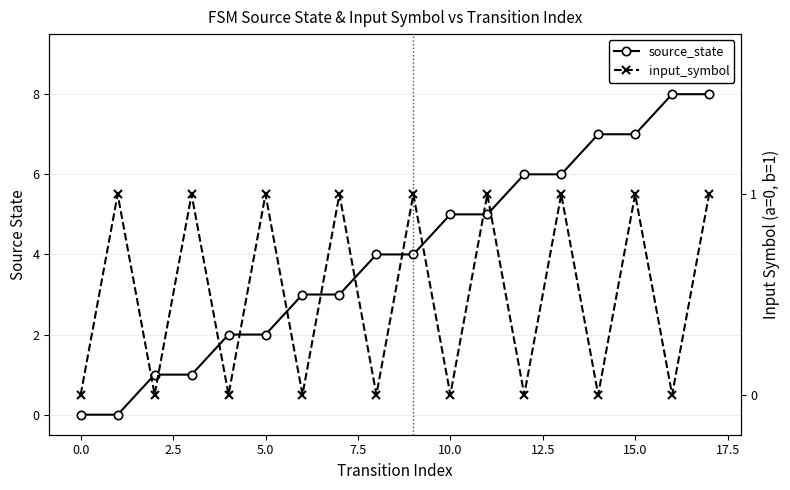

What is the sum of all source_state values?

72